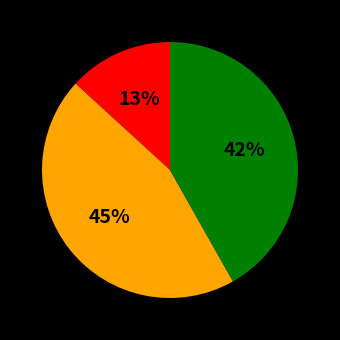

Does any single category account for the majority?

No